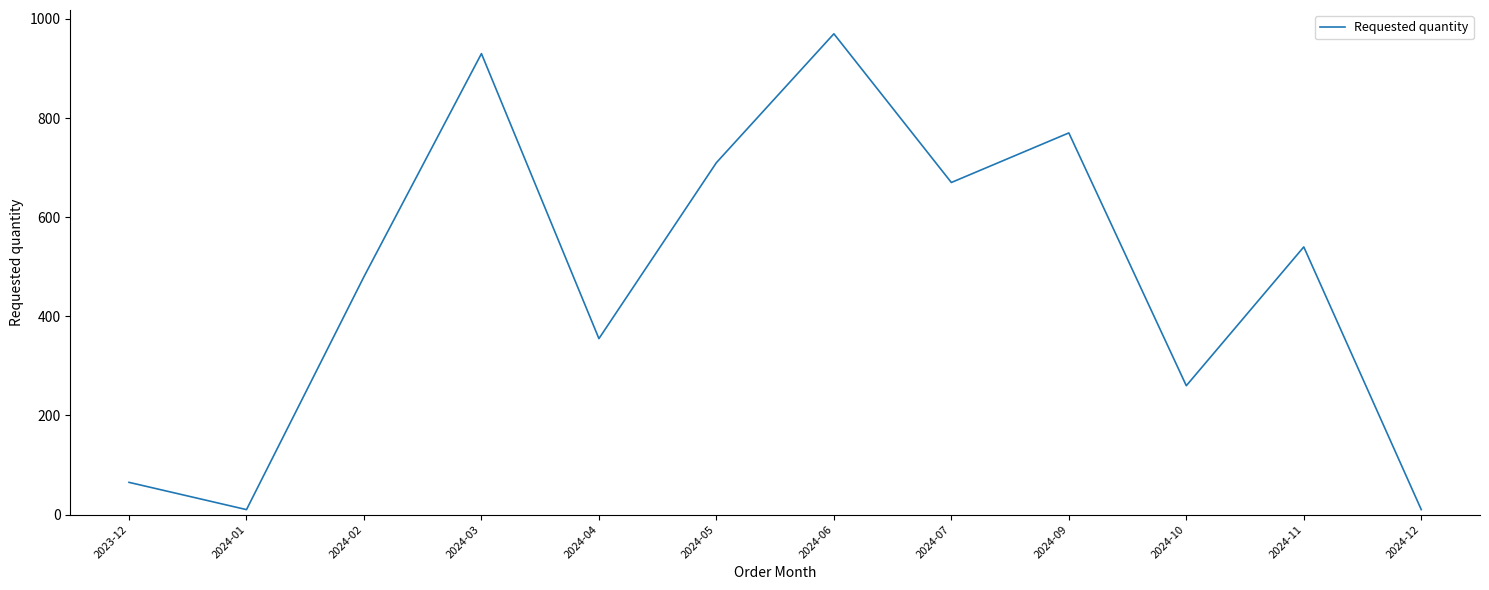

What is the change in value from 2024-02 to 2024-09?

+290